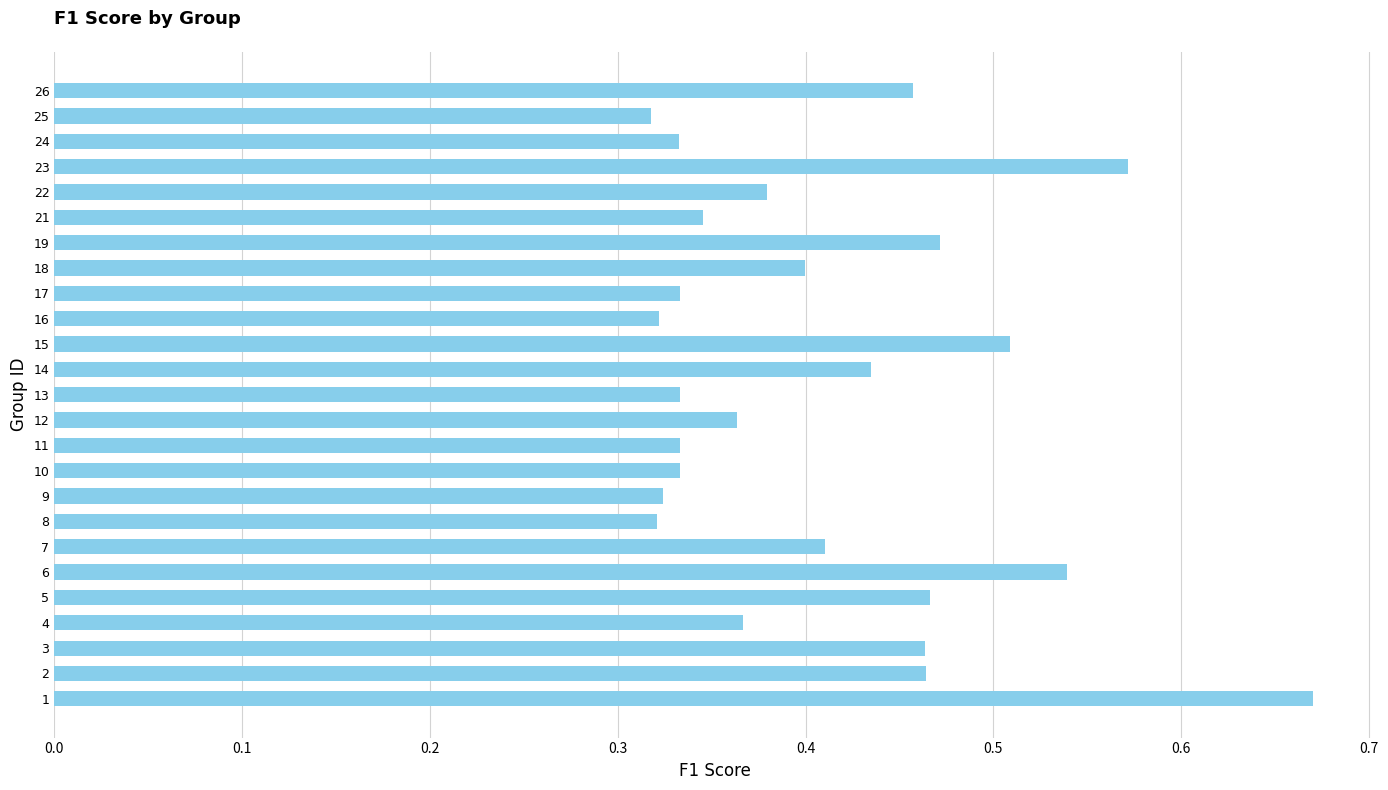

What is the sum of the values at 1 and 9?

1.0